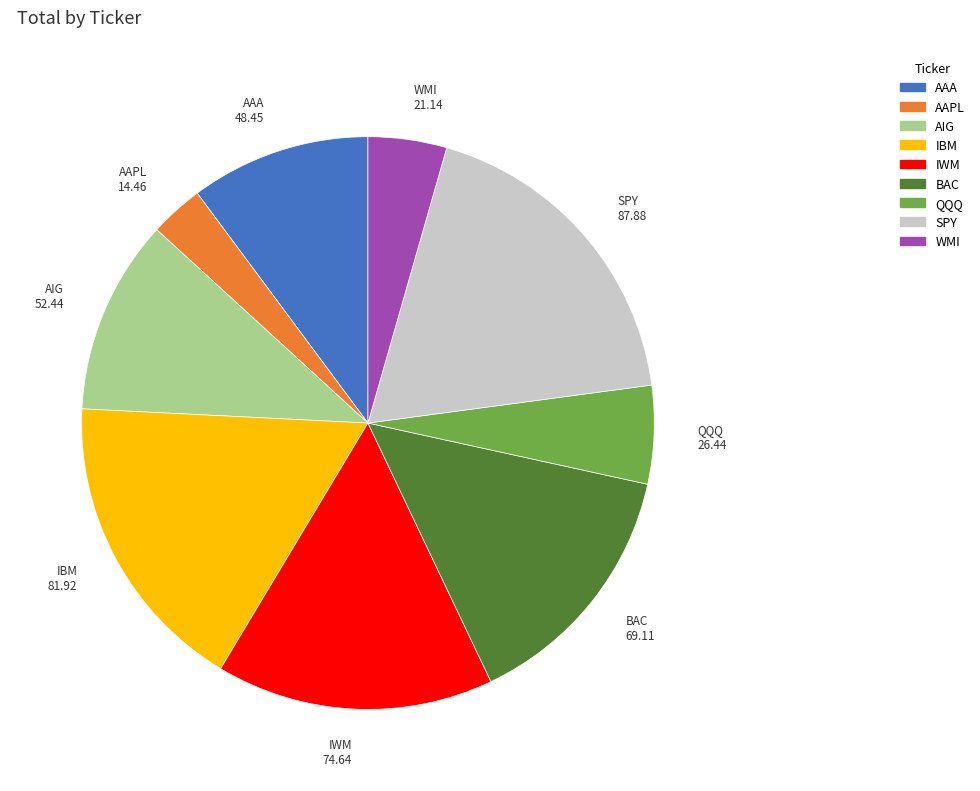

Between SPY and IWM, which is larger?

SPY